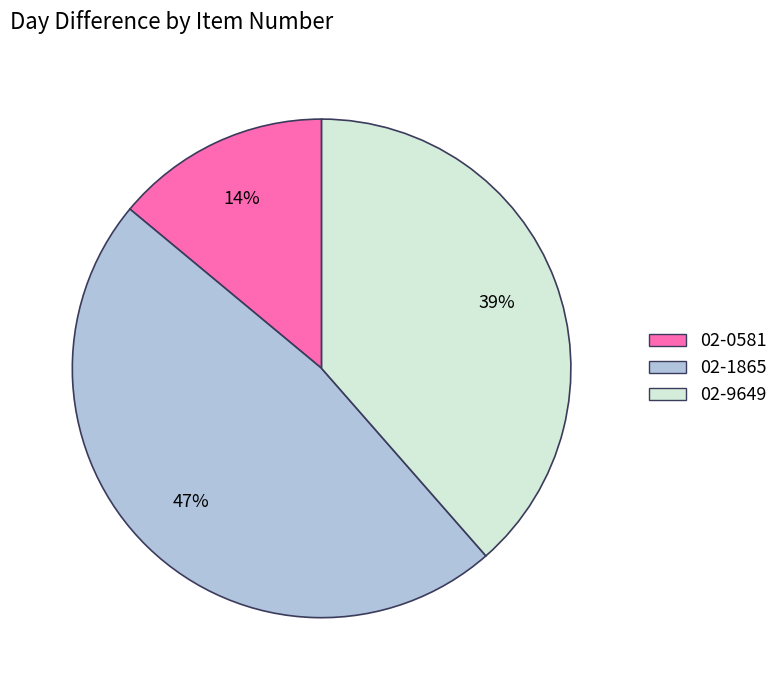

True or false: 02-0581 accounts for 14% of the total.

True